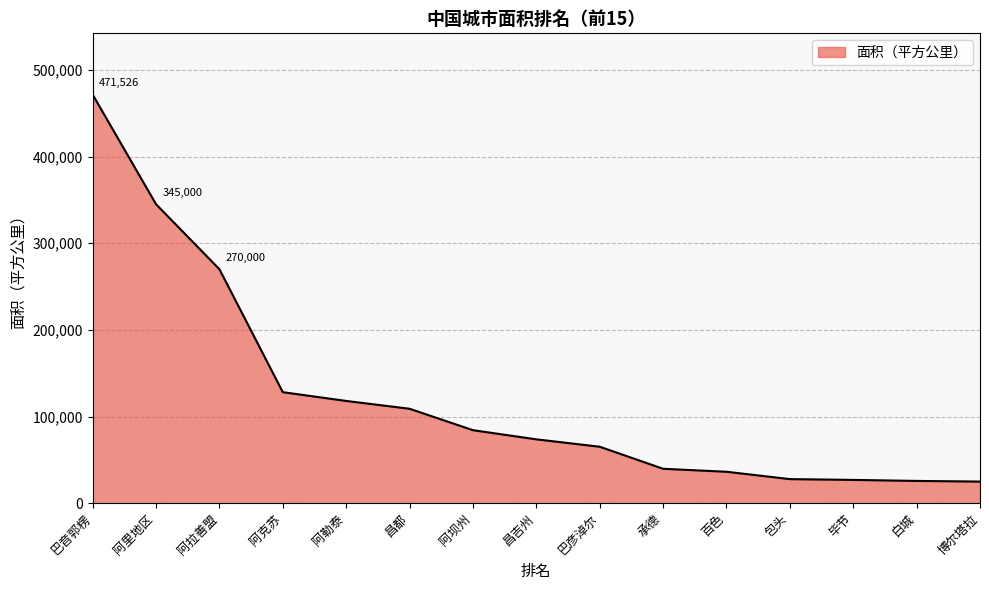

Is it true that the value at 阿里地区 is 345000.0?

True